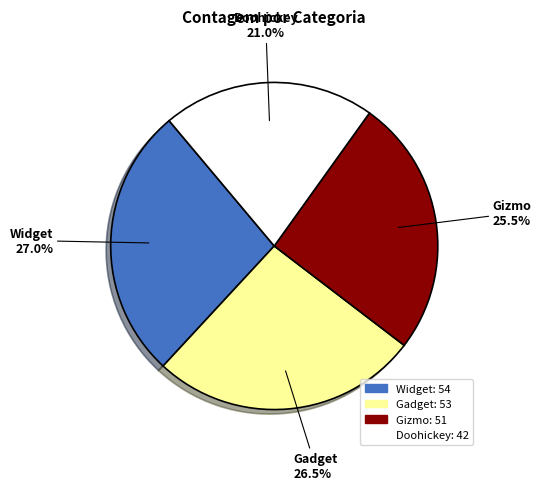

Approximately how many times larger is the value at Gizmo compared to Widget?

0.9